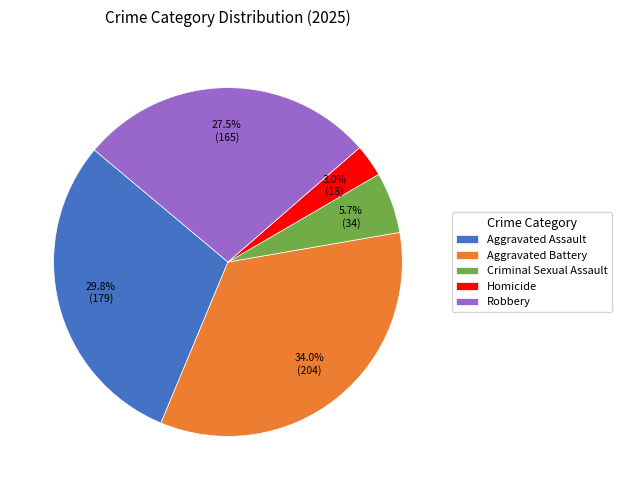

How much of the chart is everything except Homicide?

97.0%